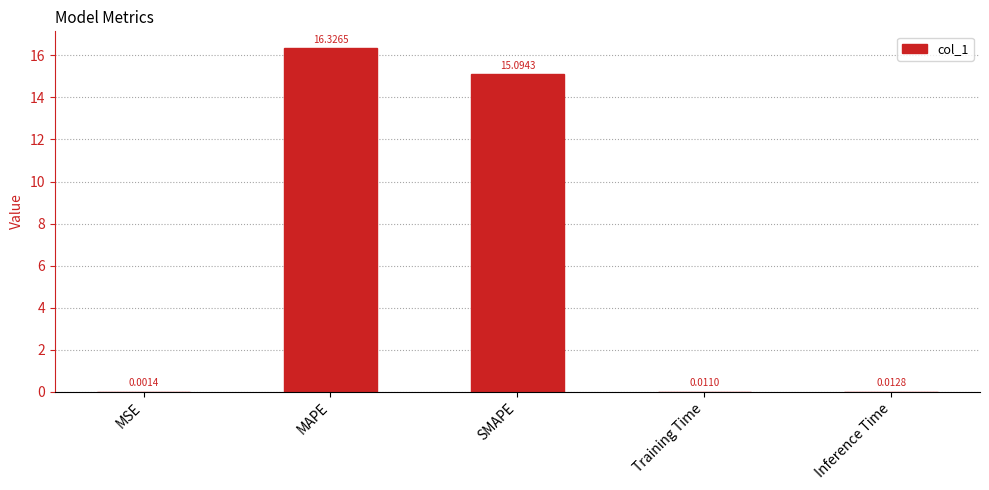

At which label is the value closest to 8?

SMAPE